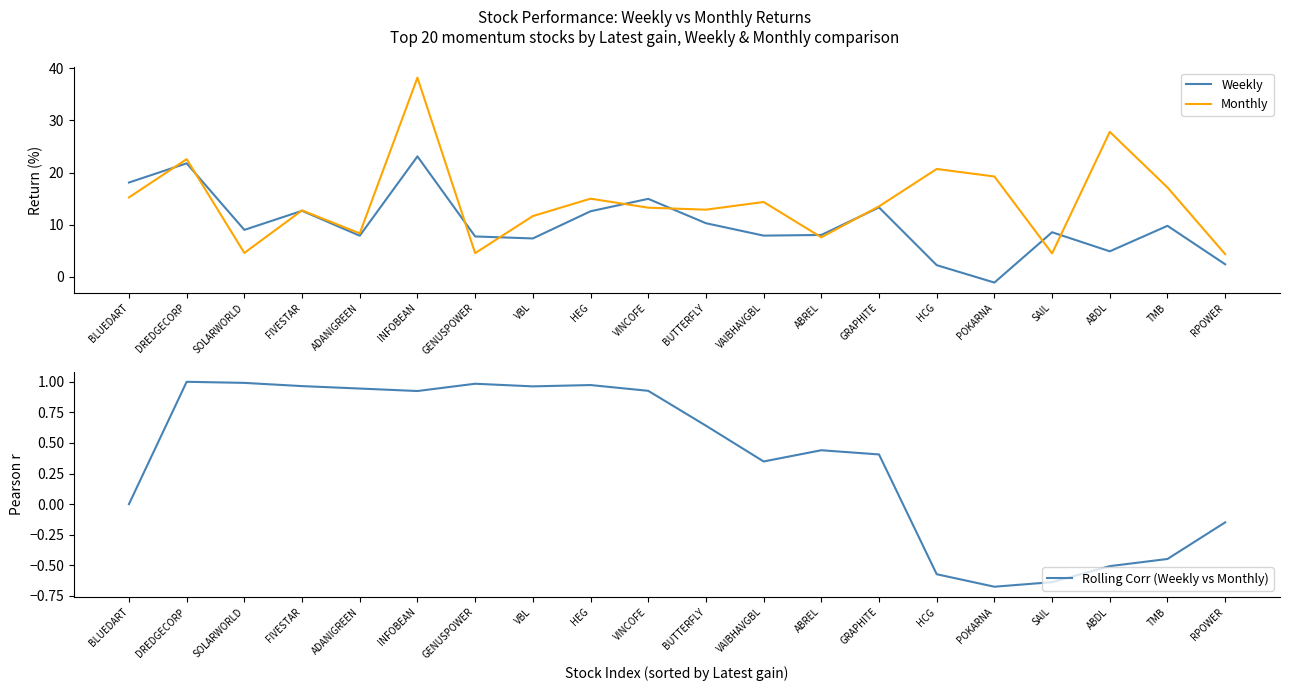

True or false: Rolling Corr (Weekly vs Monthly) has a value of 0.3 at GENUSPOWER.

False